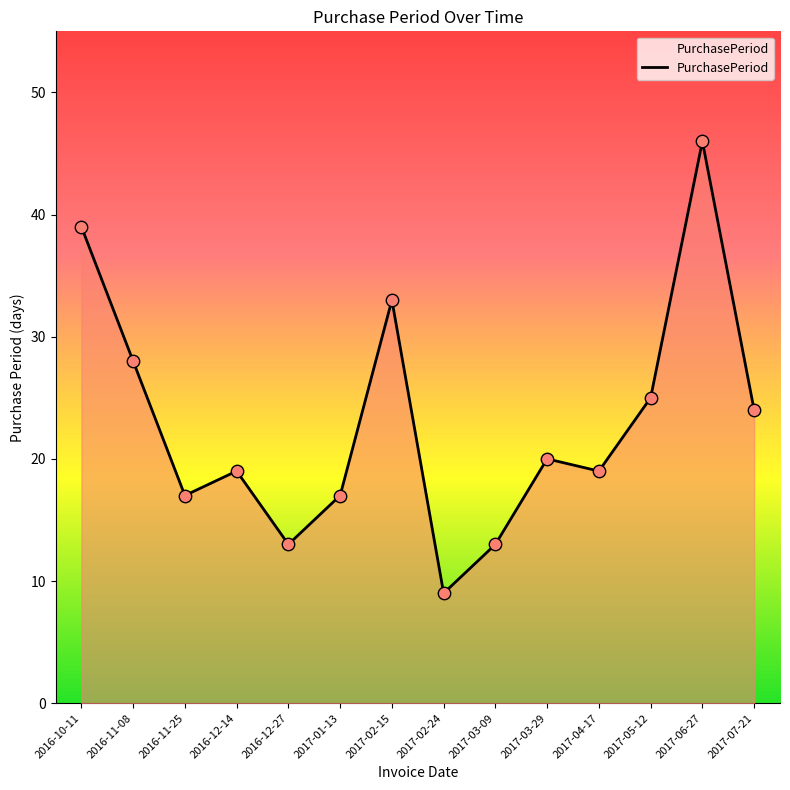

Which has a higher value, 2017-02-24 or 2017-02-15?

2017-02-15